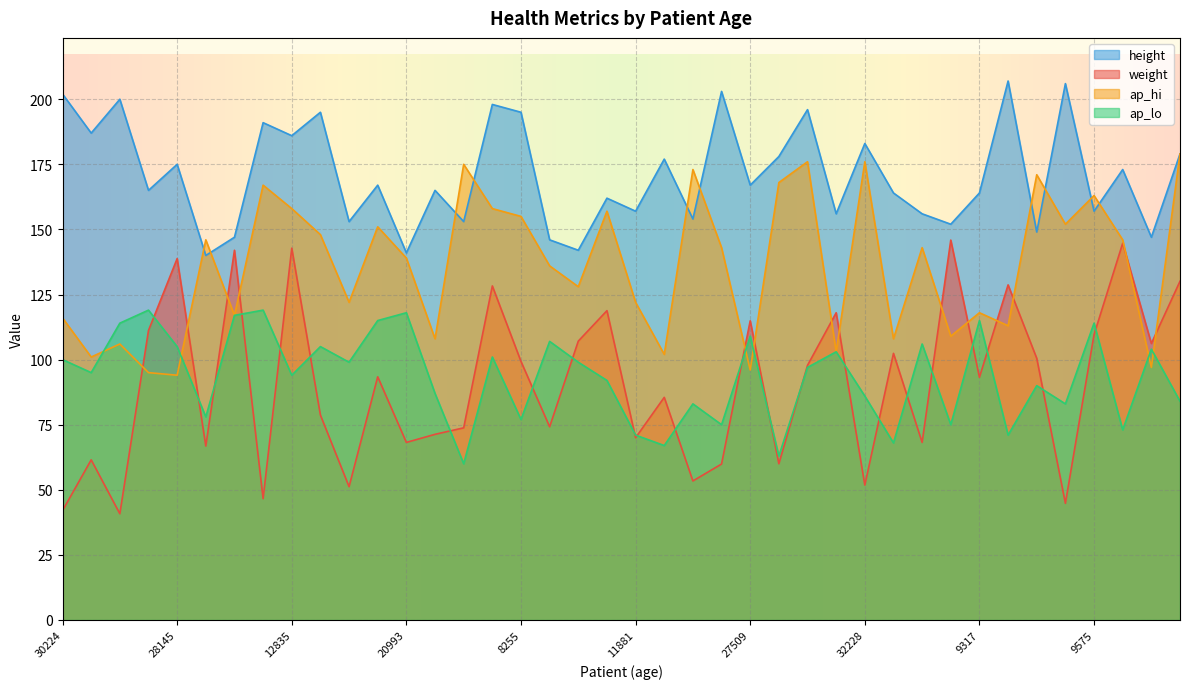

Rank the categories by ap_lo value from lowest to highest.

22593, 26339, 11621, 25512, 11881, 32121, 27612, 24138, 25001, 8255, 18534, 12990, 25688, 30688, 32228, 17933, 6759, 9003, 12835, 22365, 12966, 10996, 29903, 30224, 14892, 15236, 8469, 28145, 23420, 30803, 7339, 27509, 7430, 9575, 28532, 9317, 17854, 20993, 11960, 28688